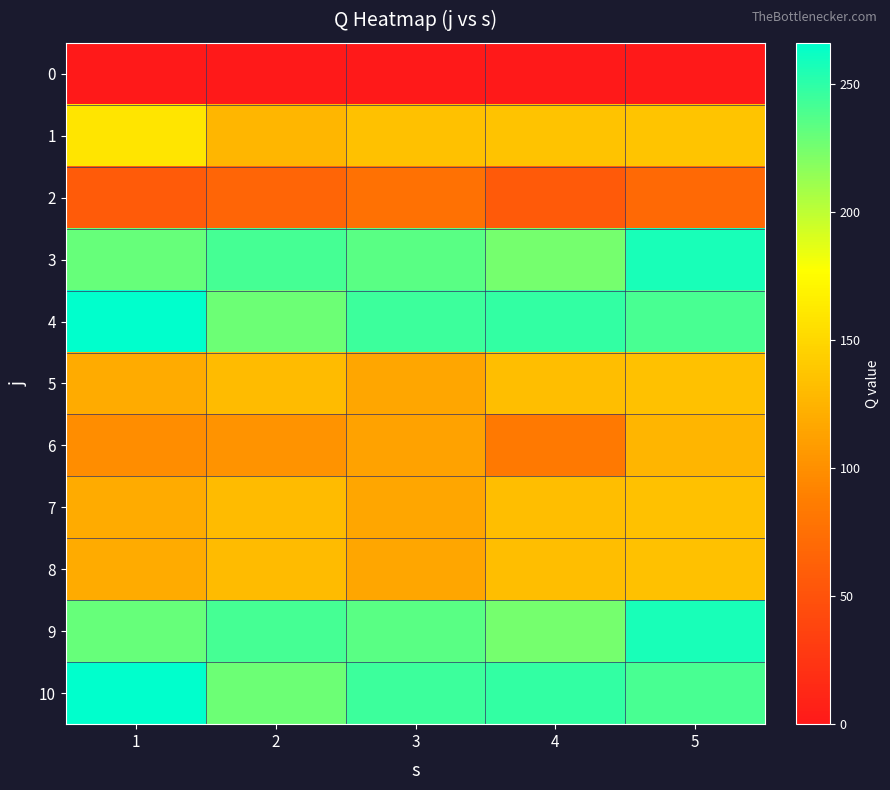

At how many categories does at least one series exceed 35?

5